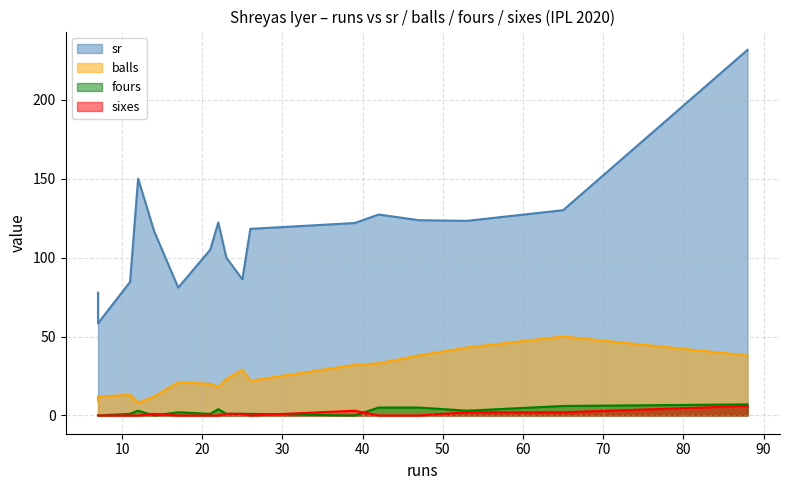

Between 17 and 14, which series saw the biggest shift?

sr